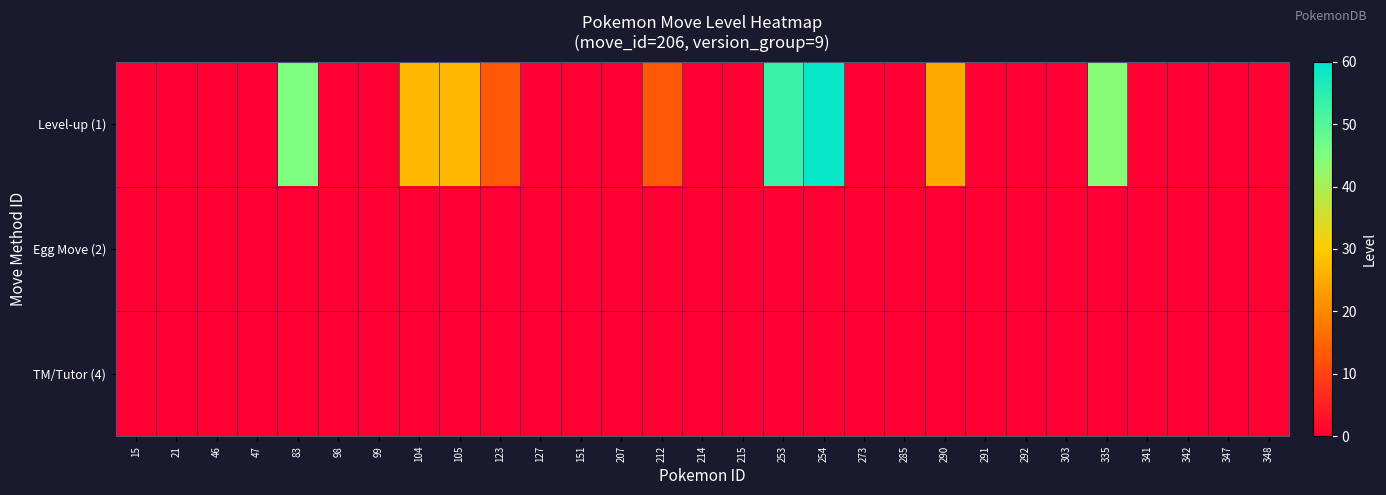

At which category is the sum across all series the highest?

254